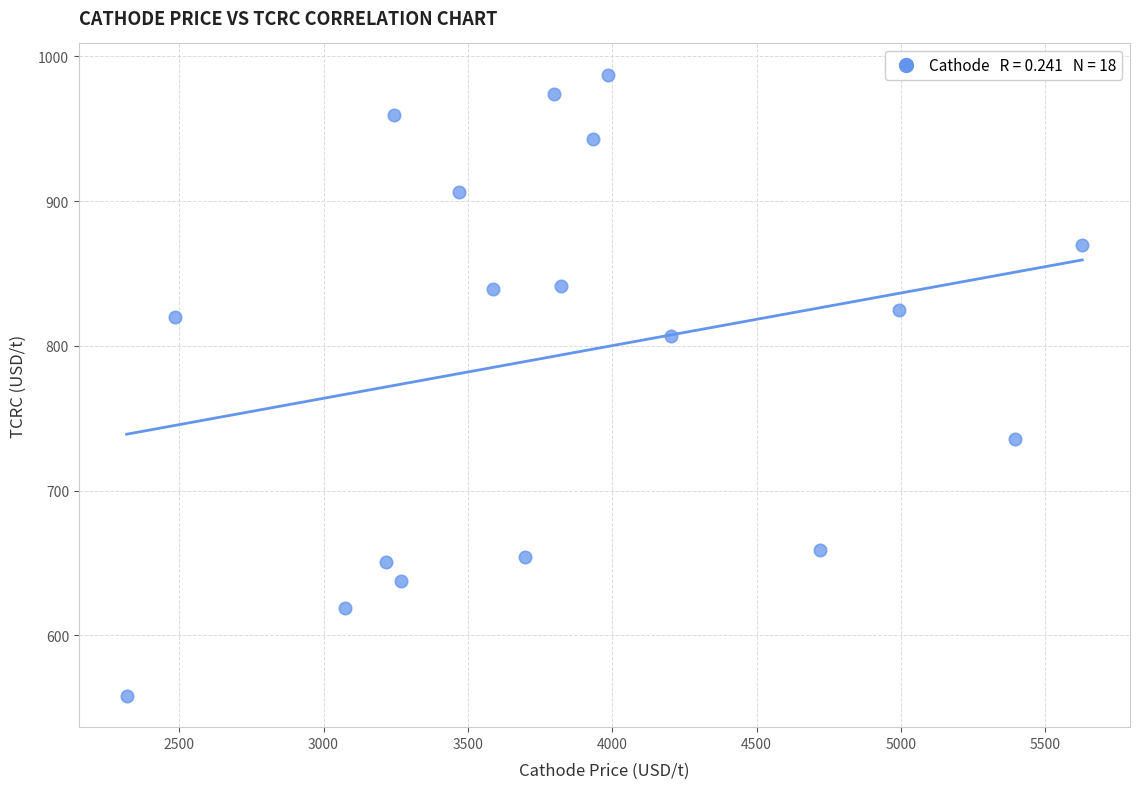

What is the range of X values (max minus min)?

3309.9